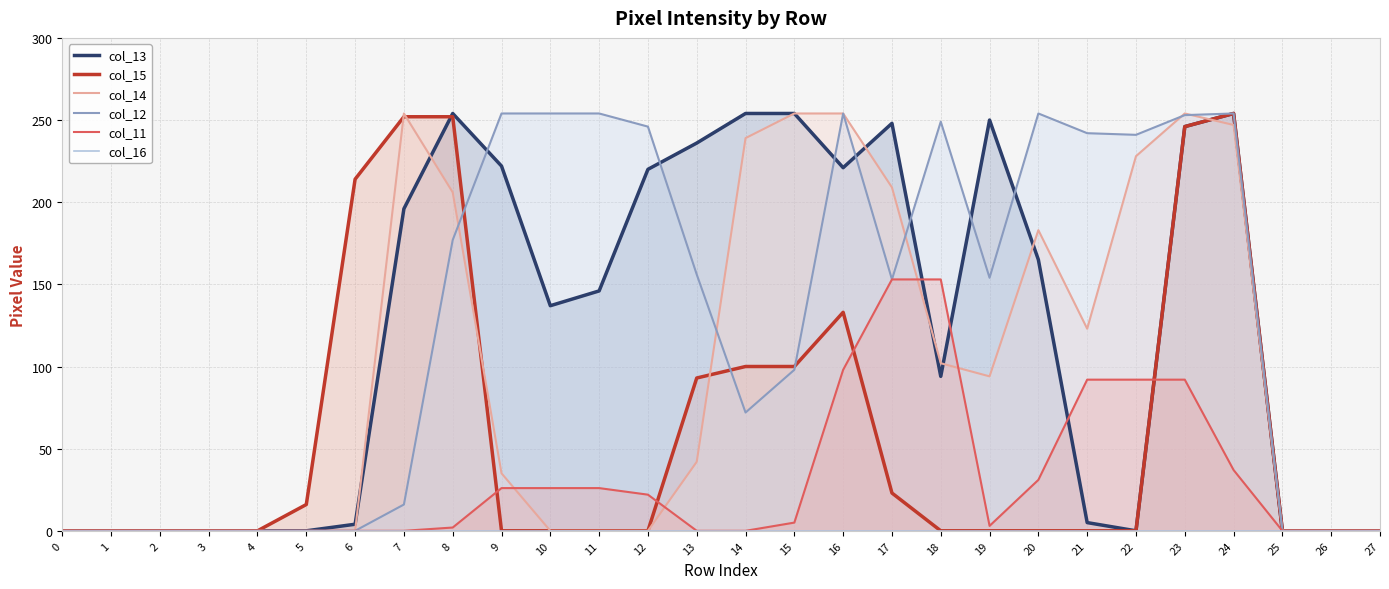

How many interior local peaks does the col_14 series have?

3